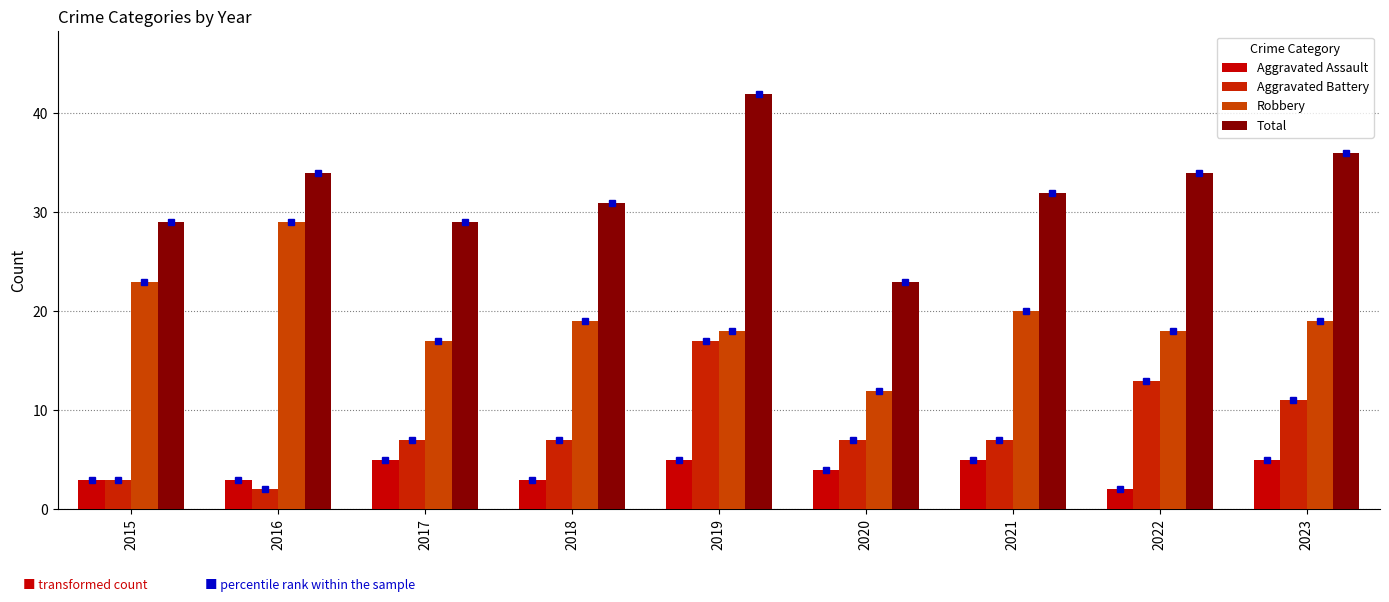

Between 2016 and 2018, which series saw the biggest shift?

Robbery